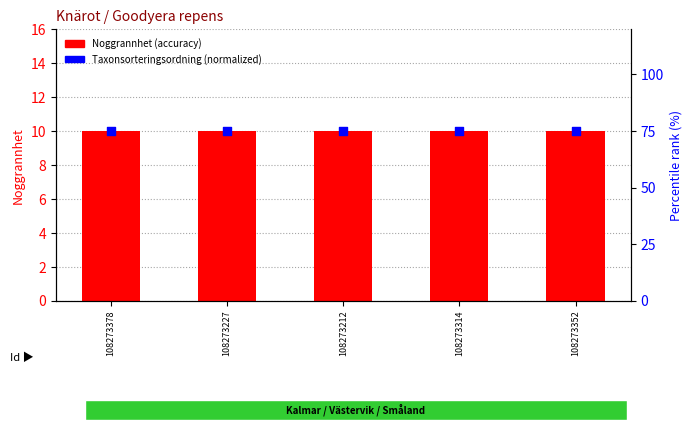

Which series contains the highest Y value?

Taxonsorteringsordning (normalized)